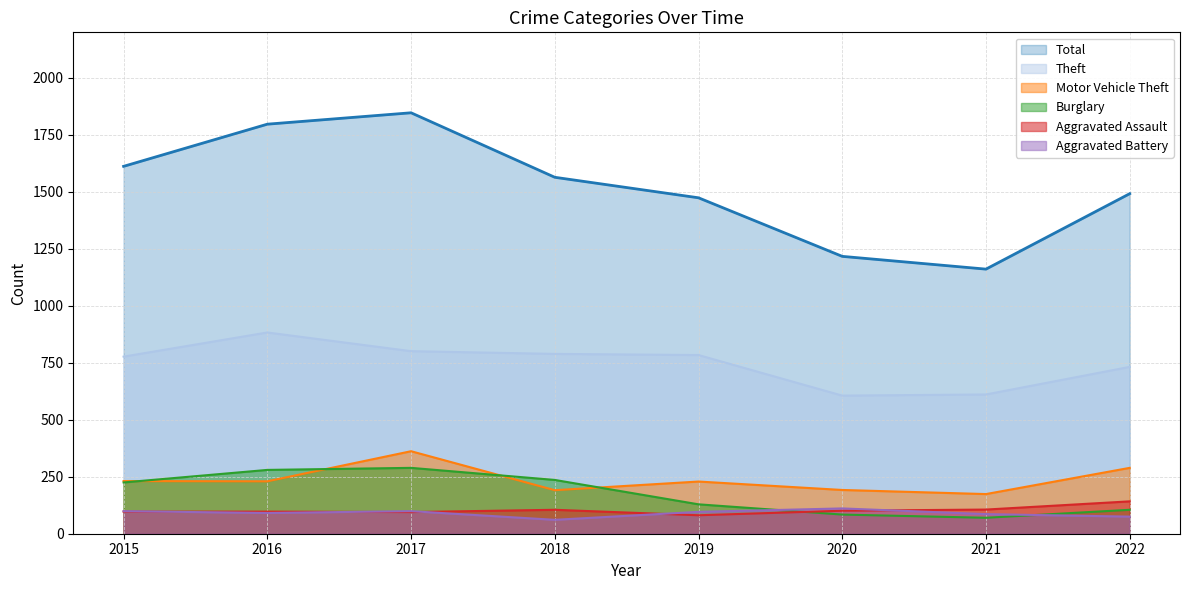

The value of Burglary at 2017 is 384. True or false?

False